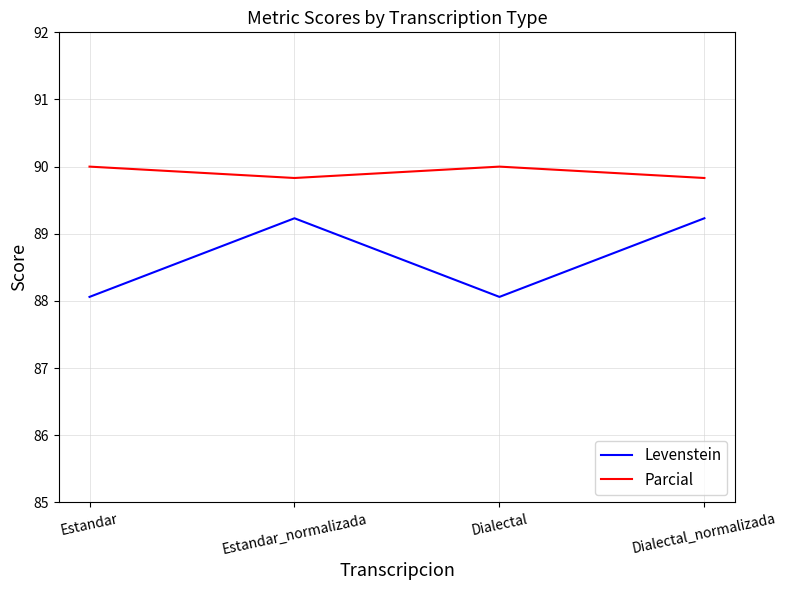

True or false: Levenstein and Parcial intersect in this chart.

False